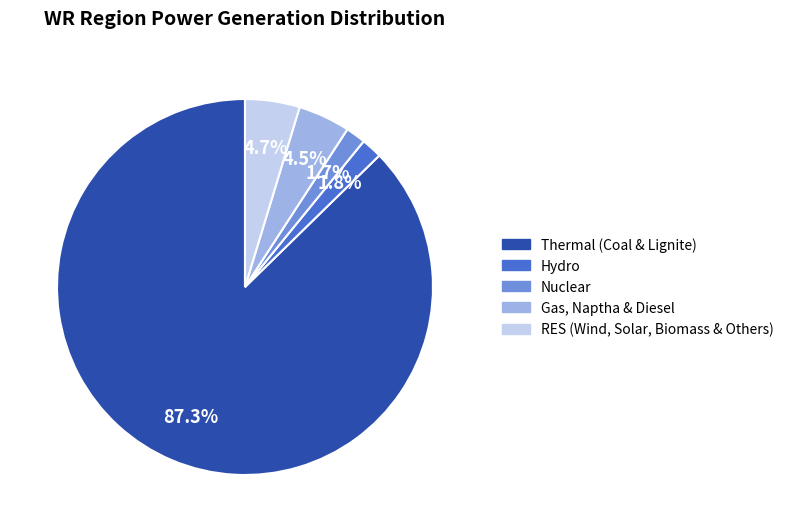

To the nearest percent, what is the average slice percentage?

20%